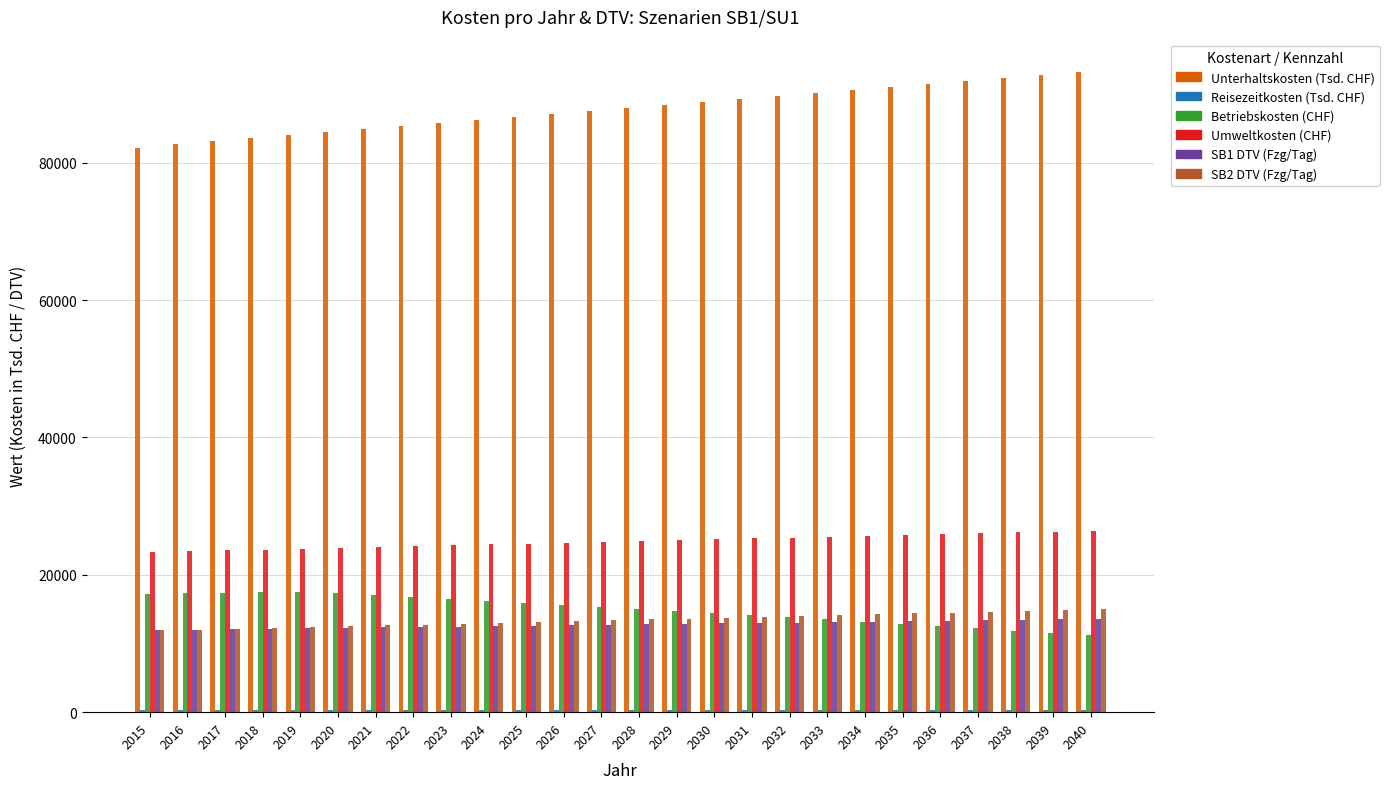

What is the greatest value displayed?

93256.3